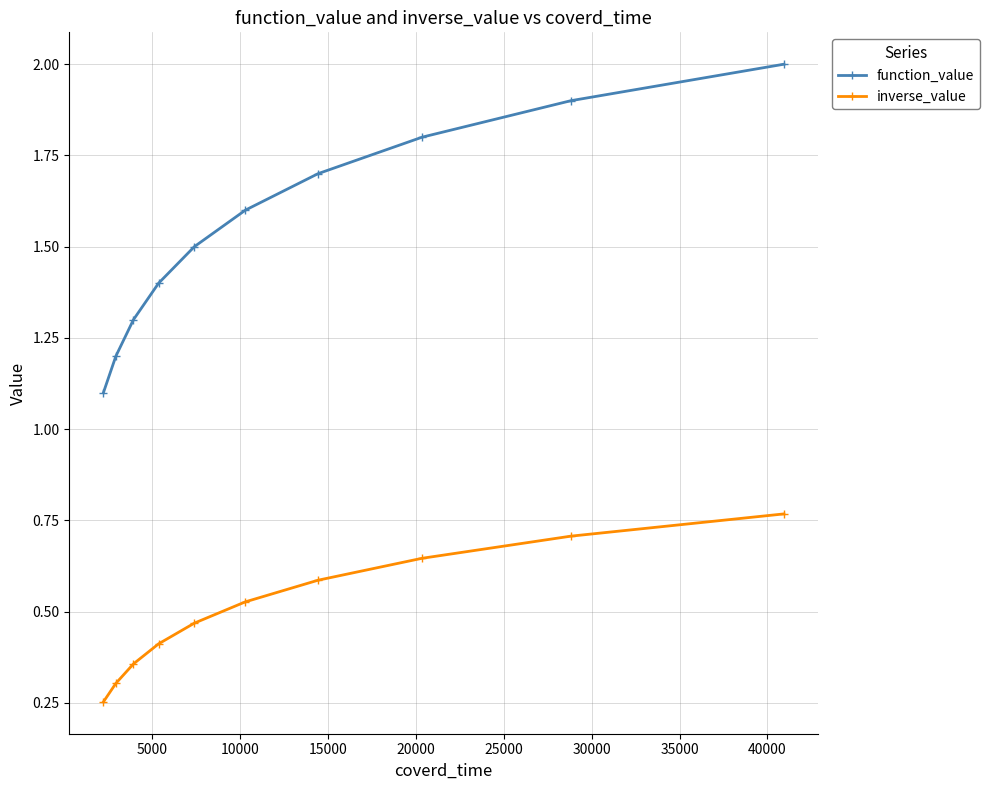

How many inverse_value values are between 0 and 1?

10